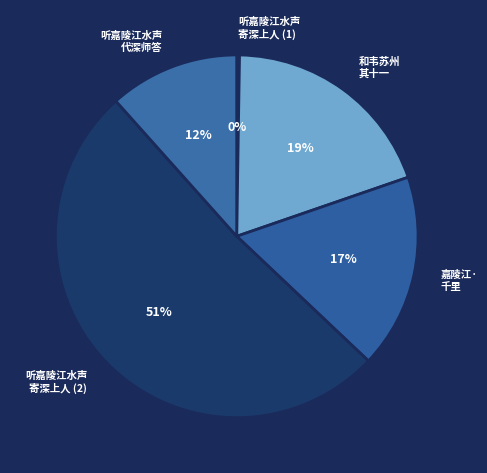

What percentage is the 听嘉陵江水声 代深师答 slice, to the nearest percent?

12%